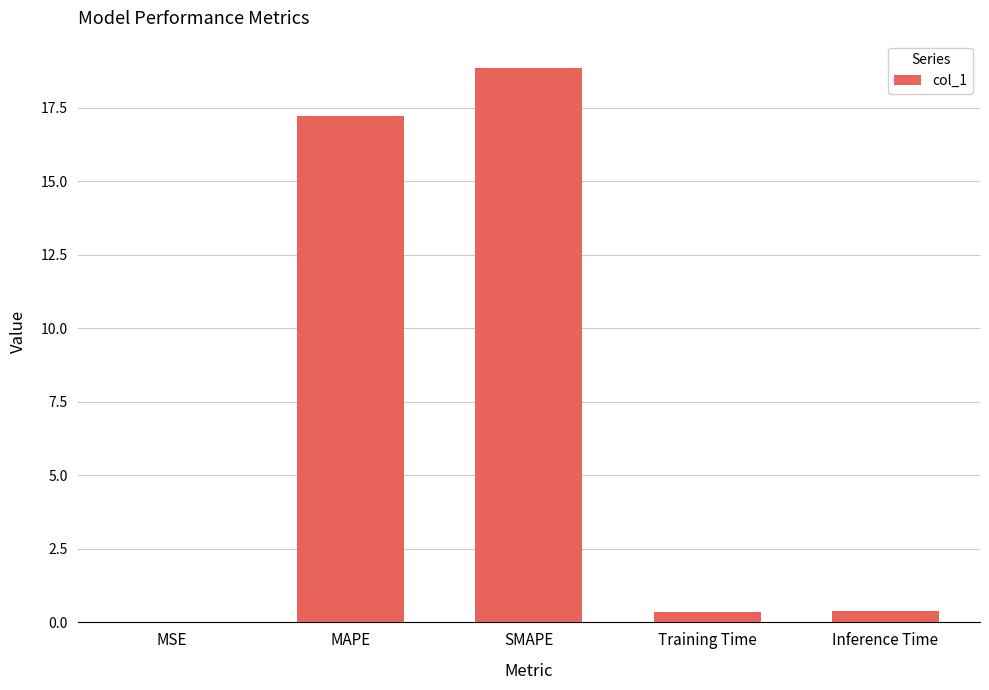

Which label corresponds to the largest value in the chart?

SMAPE